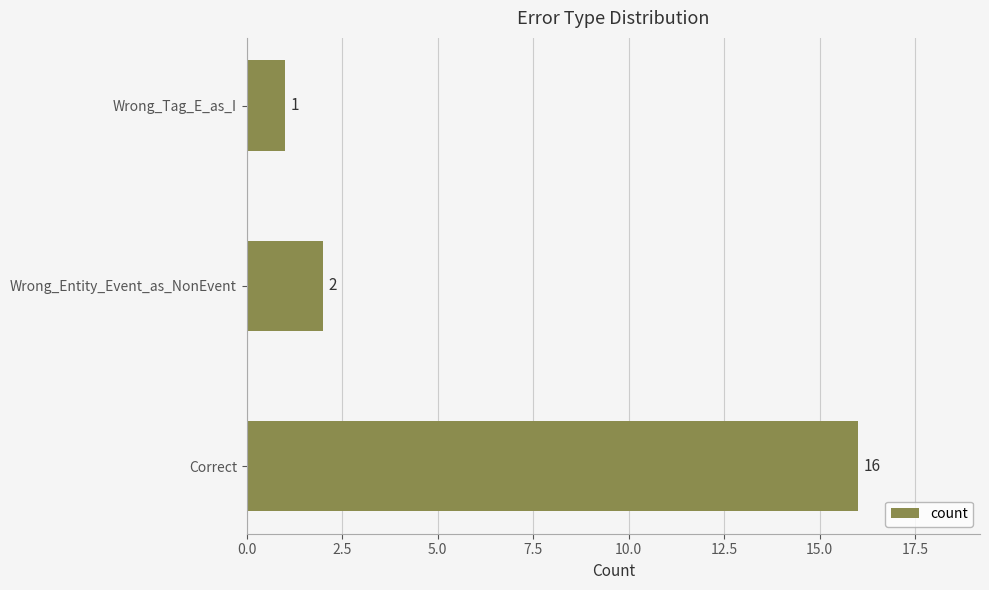

Between Wrong_Tag_E_as_I and Wrong_Entity_Event_as_NonEvent, which is larger?

Wrong_Entity_Event_as_NonEvent